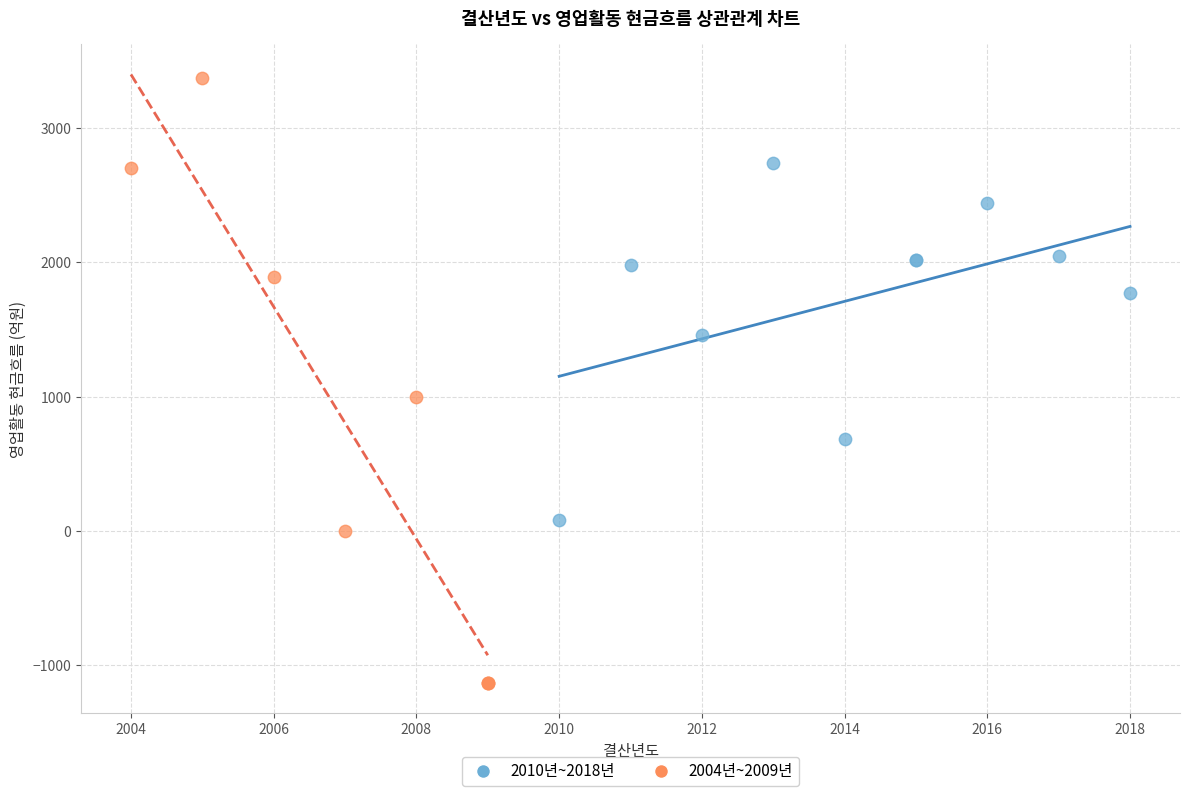

Which series reaches the minimum Y coordinate?

2004년~2009년